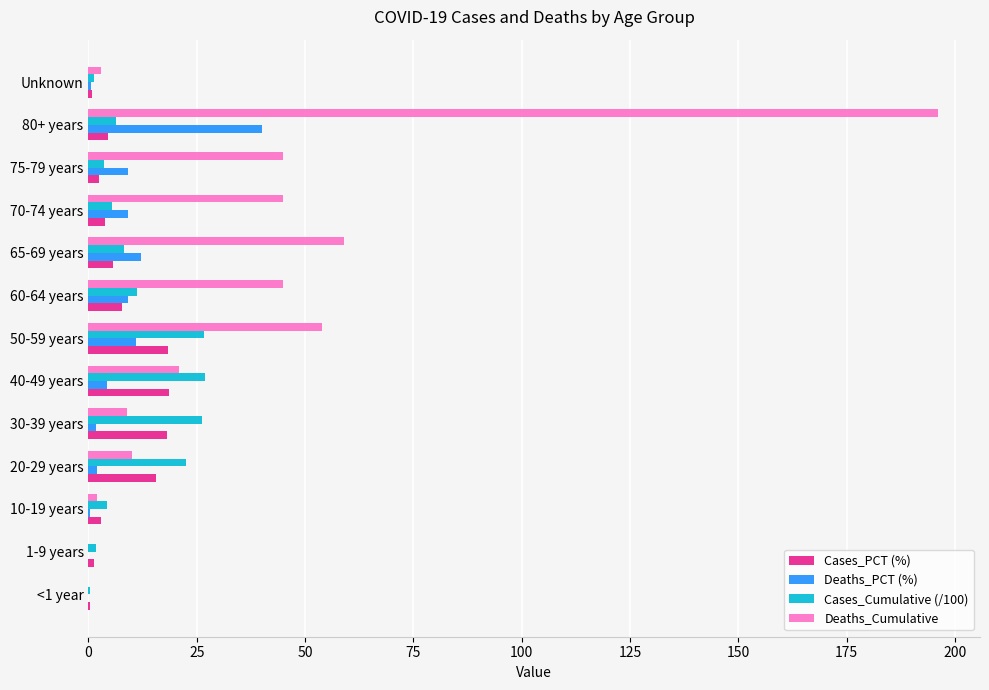

True or false: Deaths_PCT (%) has a value of 11.0 at 50-59 years.

True